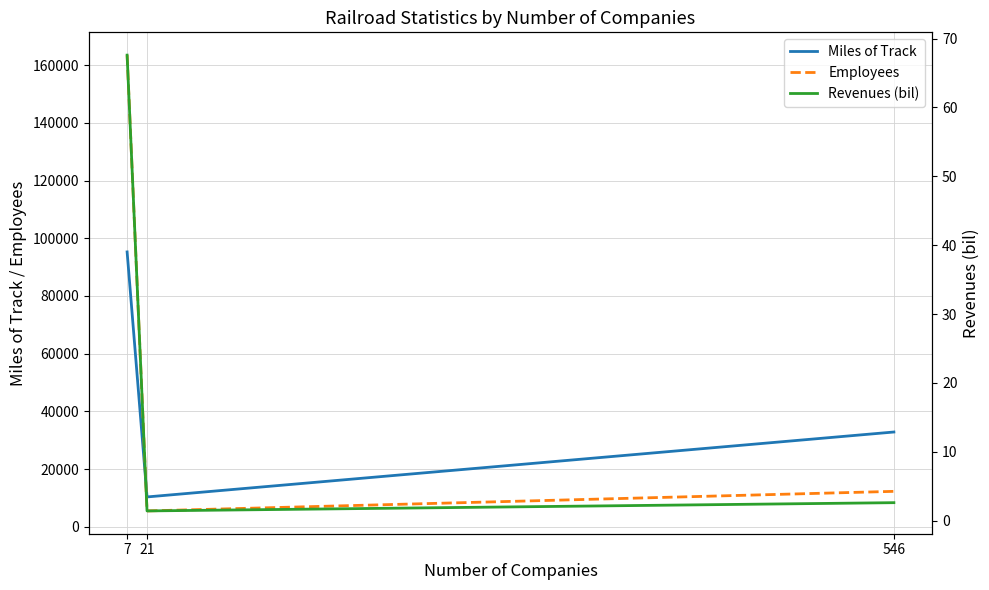

Reading right to left, list all the values displayed in this chart.

Miles of Track: 32858.0	10355.0	95264.0
Employees: 12293.0	5507.0	163464.0
Revenues (bil): 2.6	1.4	67.6